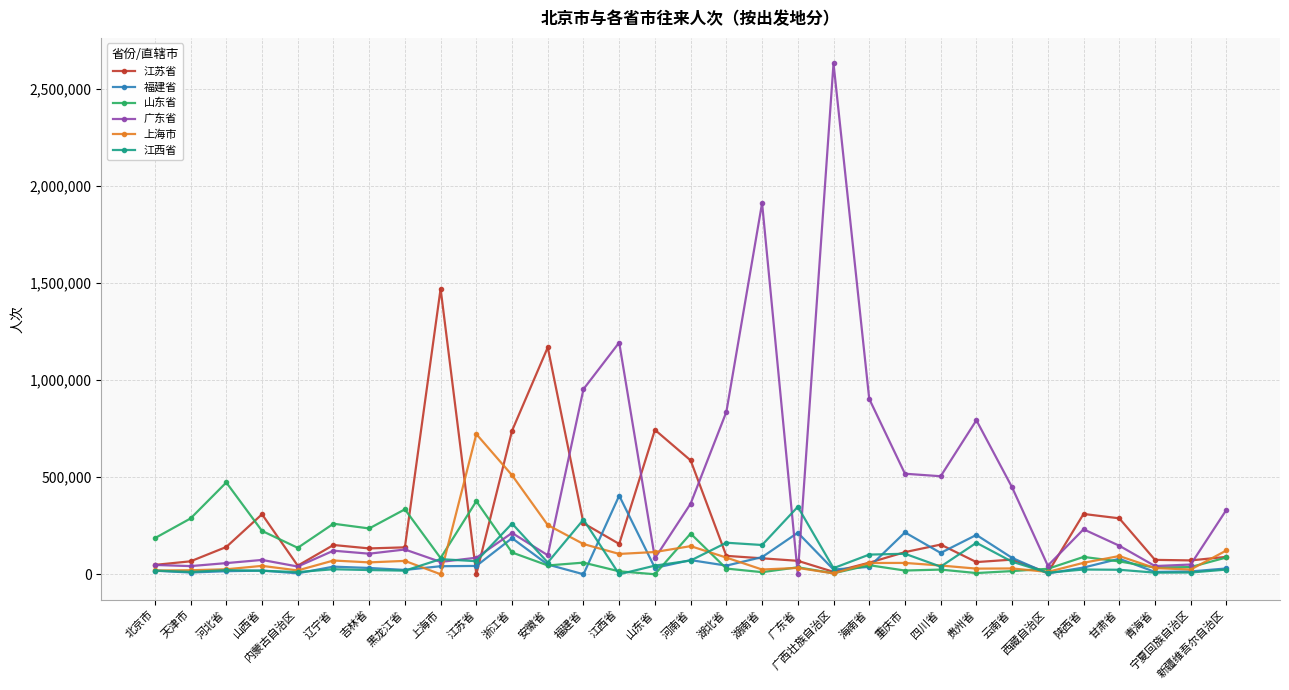

Does the chart display data point markers on the line(s)?

Yes